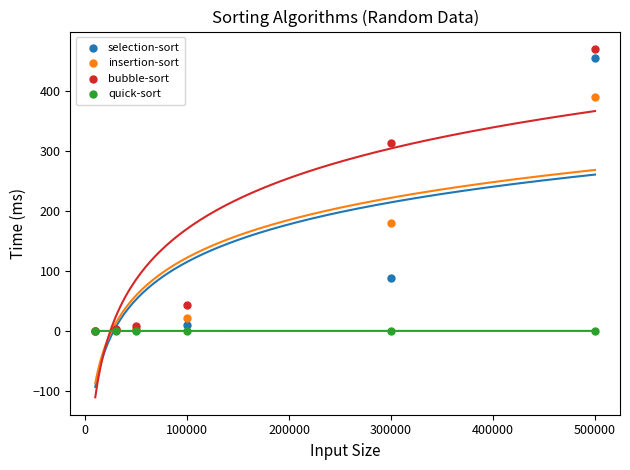

In the selection-sort series, what Y value is closest to 227?

87.6